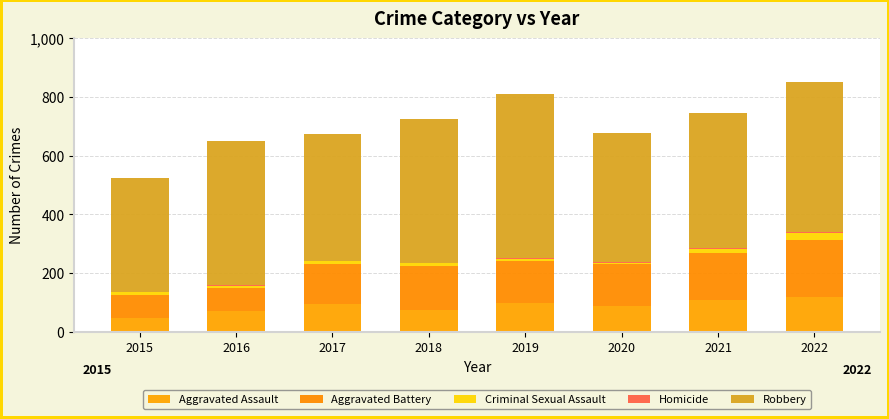

At which label is Aggravated Assault closest to 81?

2020